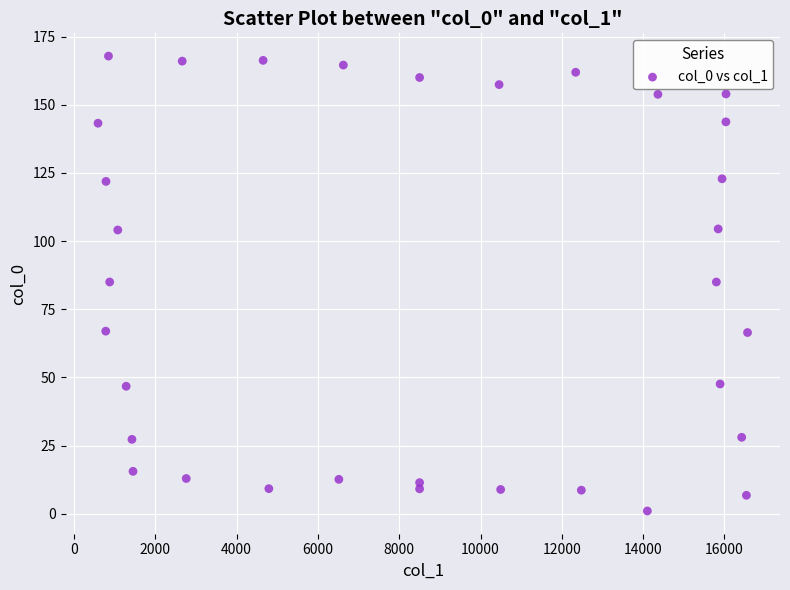

What is the range of Y values (max minus min)?

166.8